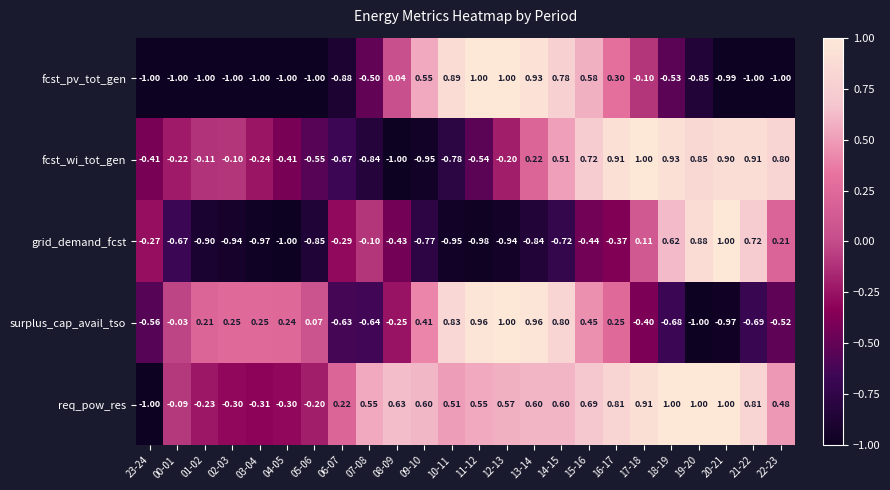

How many positive values does the fcst_wi_tot_gen series have?

10